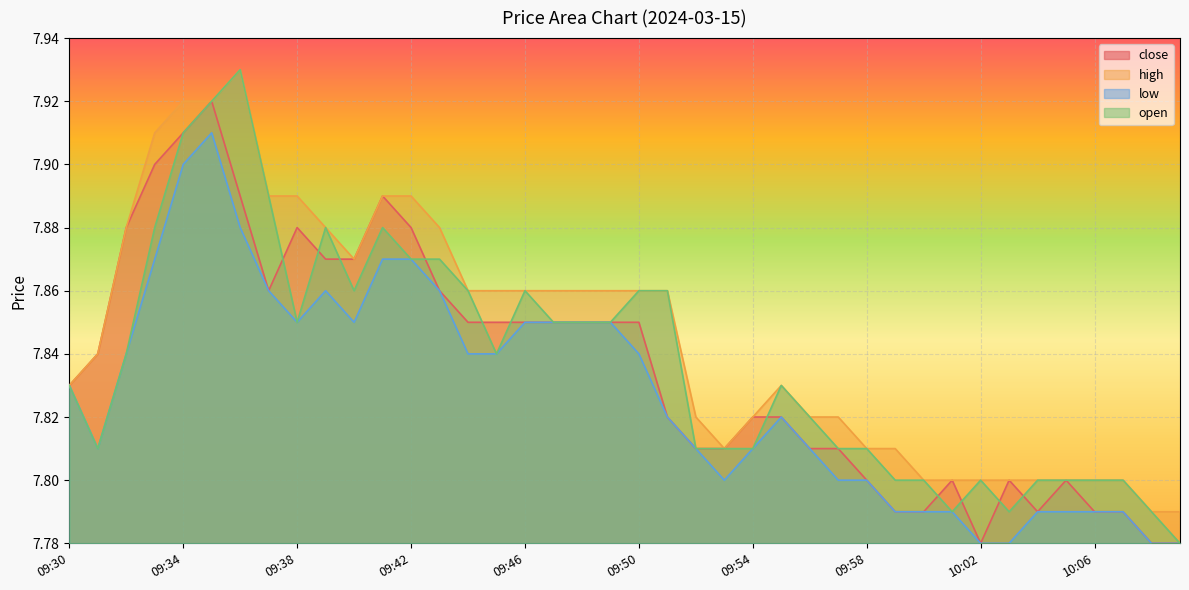

Is it true that low equals 7.8 at 09:45?

True